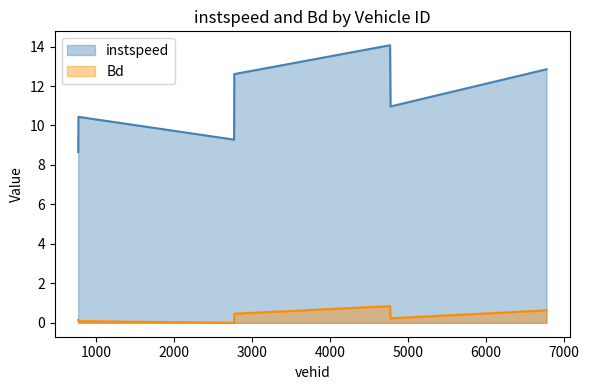

What is the greatest value displayed?

14.1